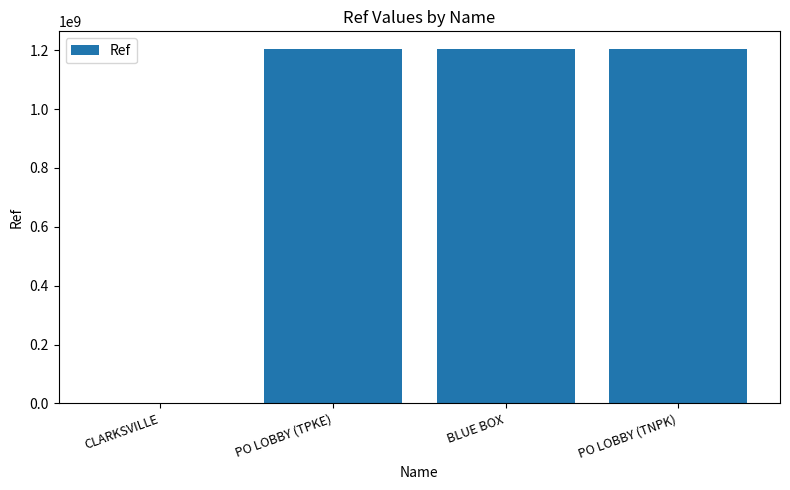

What is the sum of the values at PO LOBBY (TNPK) and BLUE BOX?

2408200003